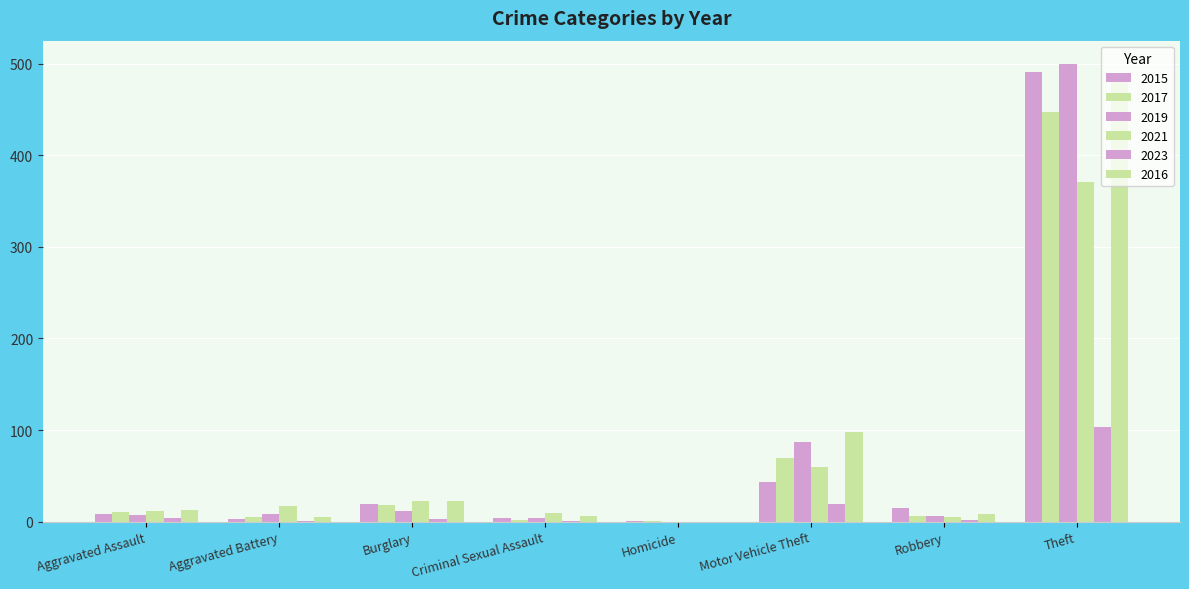

List the labels in order of 2016 value, largest first.

Theft, Motor Vehicle Theft, Burglary, Aggravated Assault, Robbery, Criminal Sexual Assault, Aggravated Battery, Homicide